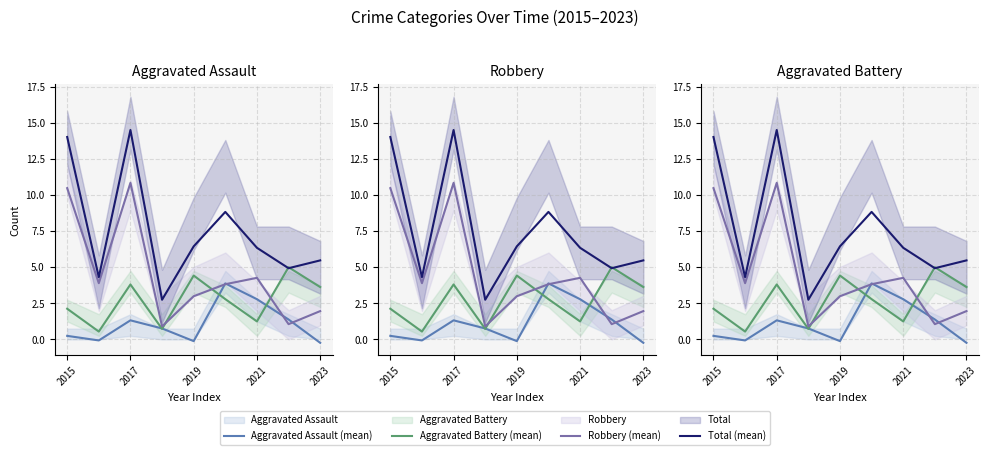

Which series ends up on top after the final intersection of Aggravated Assault (mean) and Aggravated Battery (mean)?

Aggravated Battery (mean)